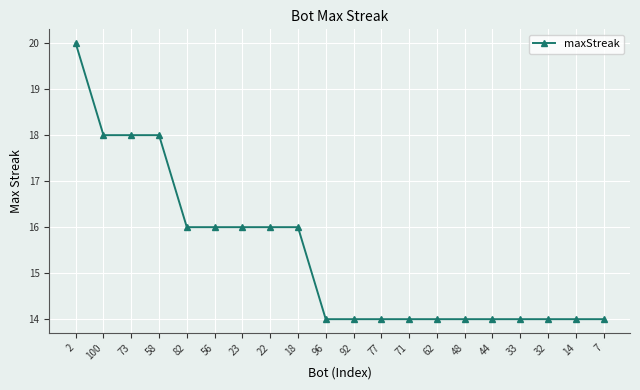

How many values are between 14 and 16?

16